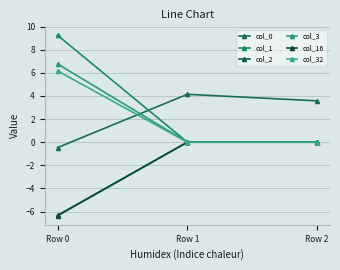

The value of col_2 at Row 2 is 4.4. True or false?

False